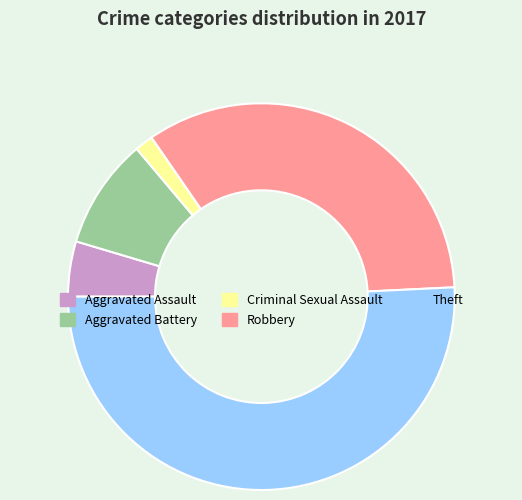

How many slices are in this pie chart?

5